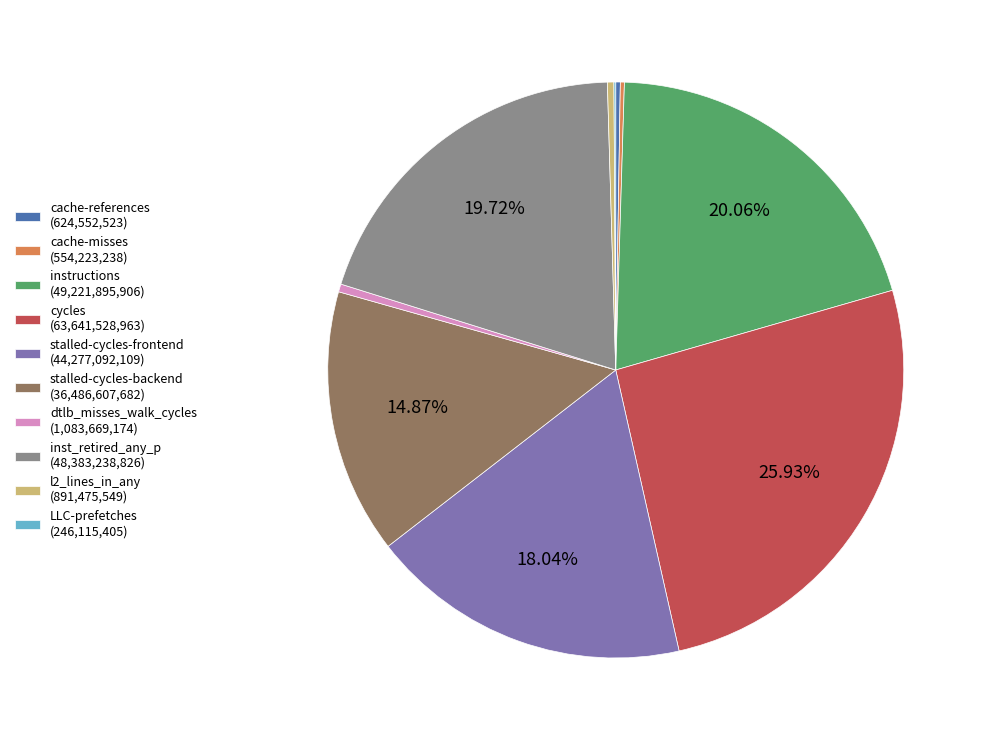

Combined, do inst_retired_any_p (48,383,238,826) and instructions (49,221,895,906) account for over 50%?

No